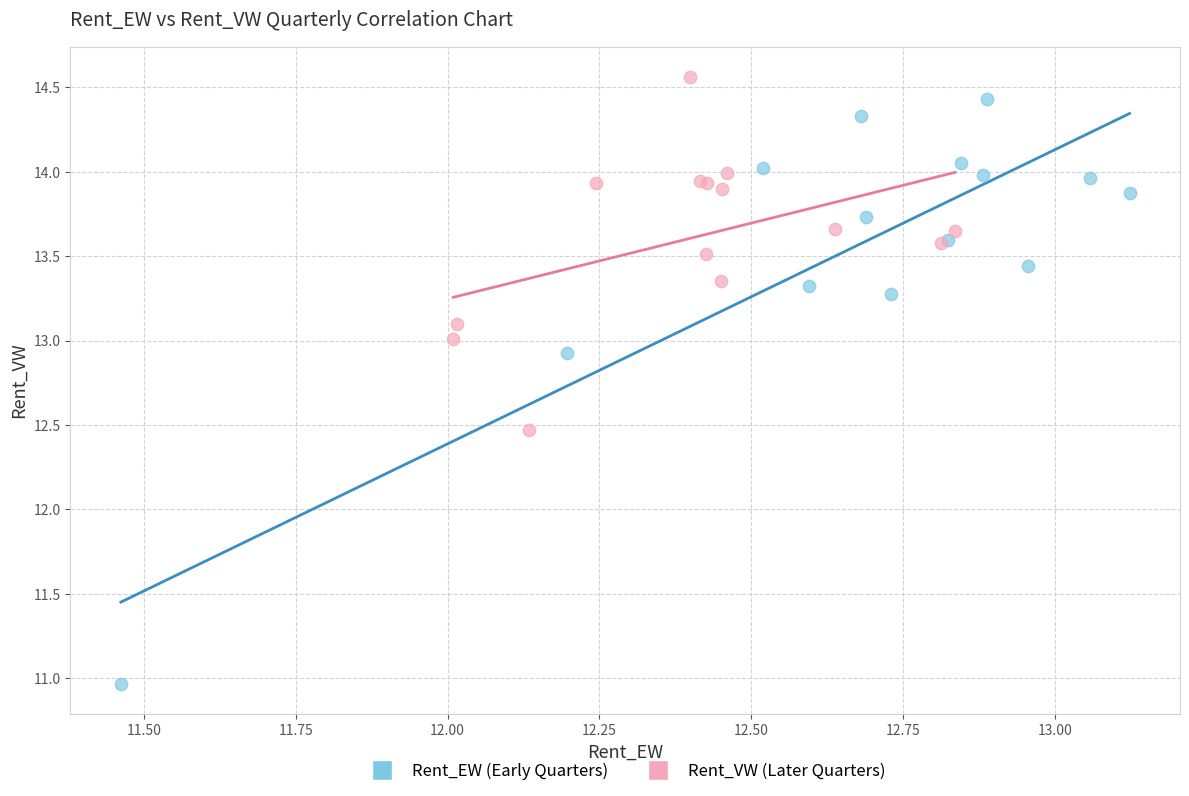

Which series has the largest Y range (max minus min)?

Rent_EW (Early Quarters)